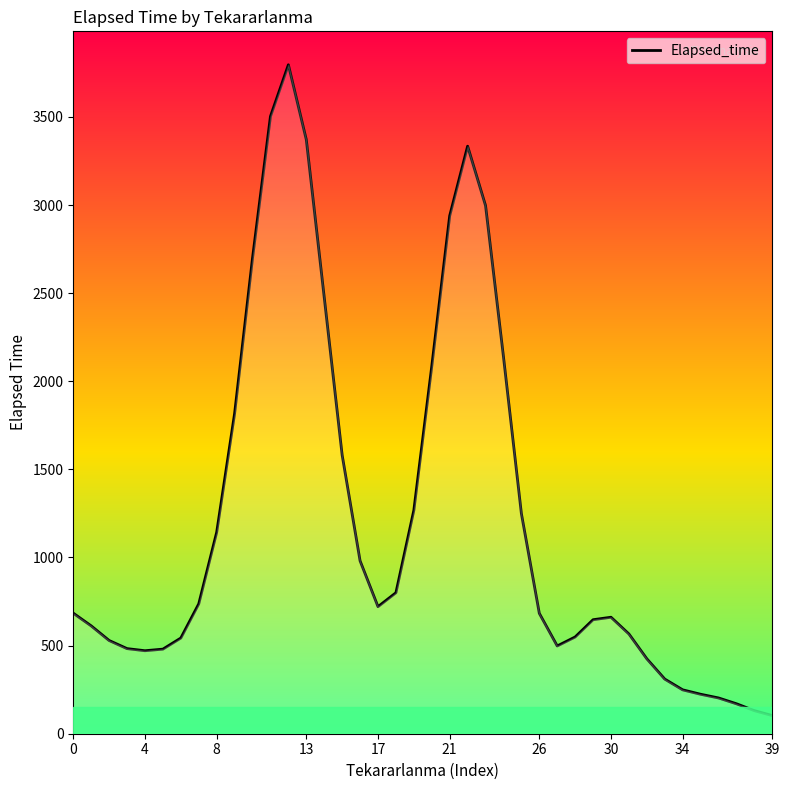

What is the smallest value displayed?

103